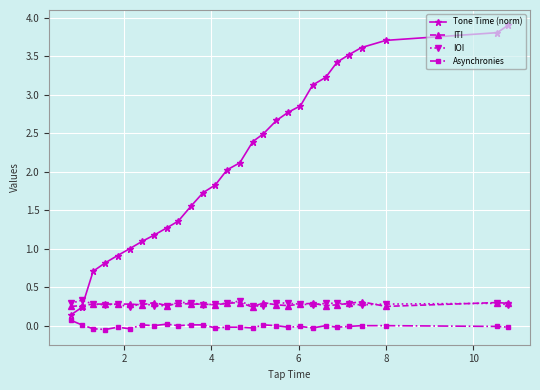

What is the average value of the ITI series?

0.3